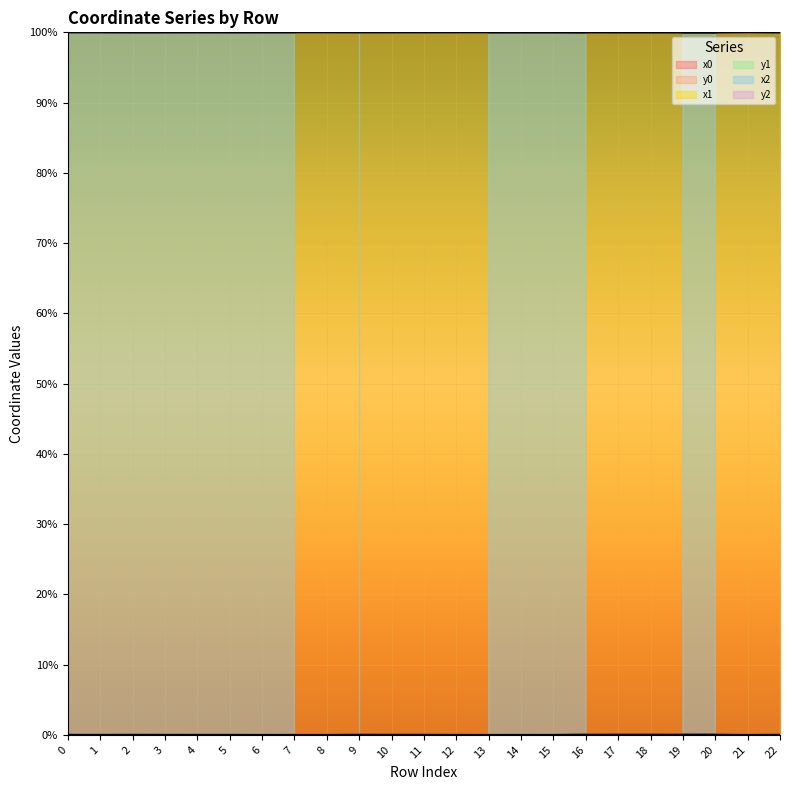

How many data points does each series have?

23